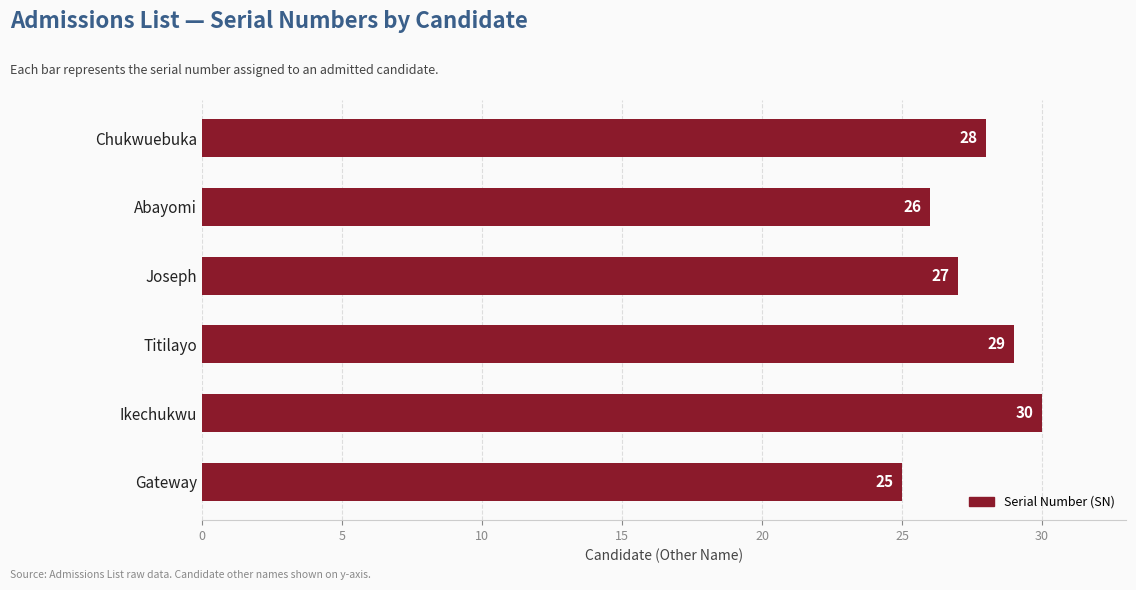

What is the difference between the maximum and minimum values?

5